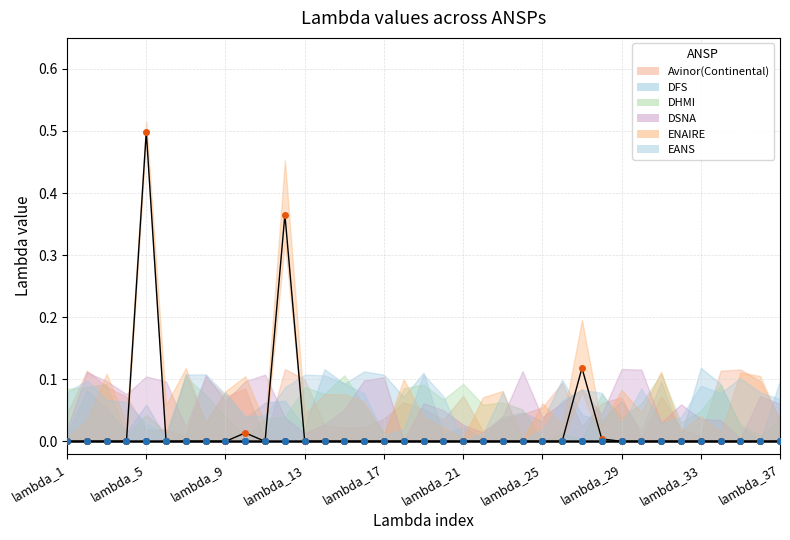

At lambda_10, list the series in order from largest to smallest.

ENAIRE, Avinor(Continental), DFS, DHMI, DSNA, EANS